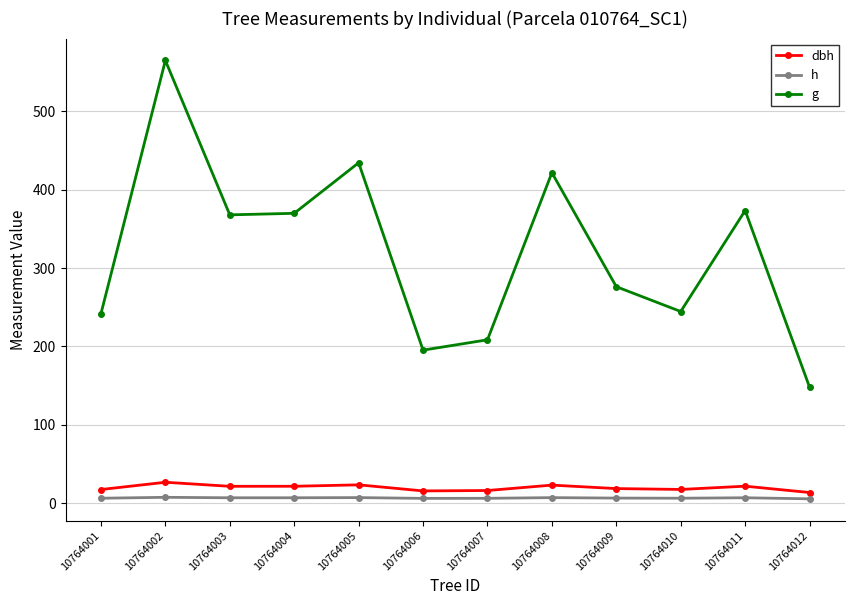

At which category does dbh reach its first local peak?

10764002